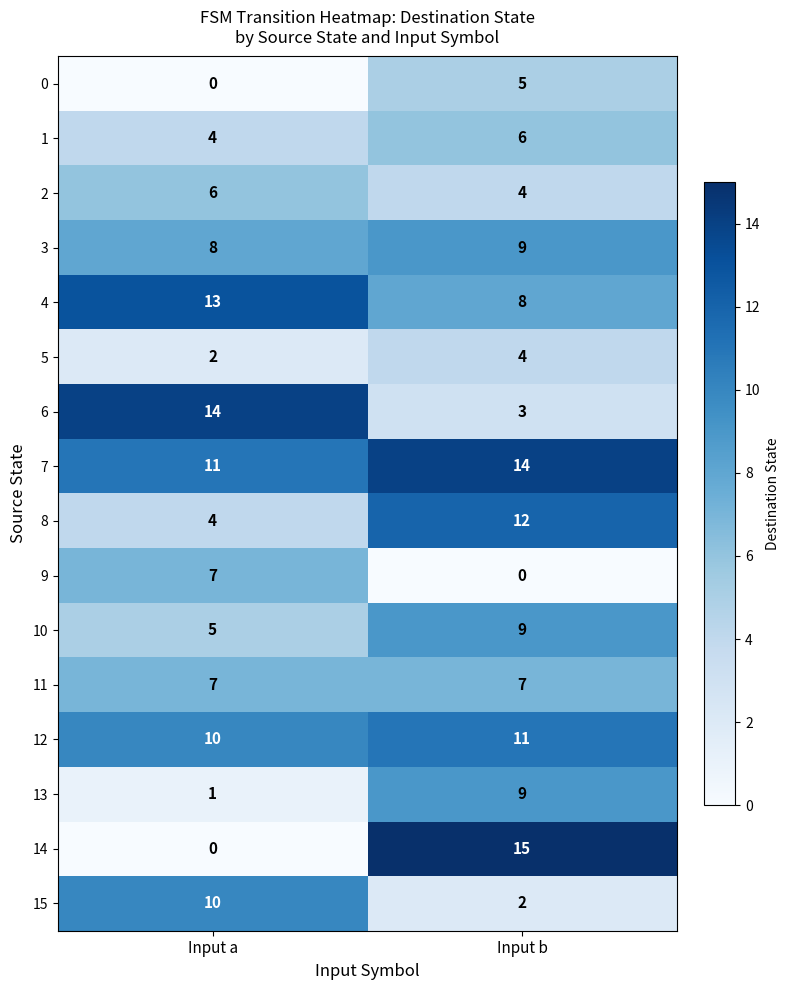

The value of 10 at Input a is 5. True or false?

True